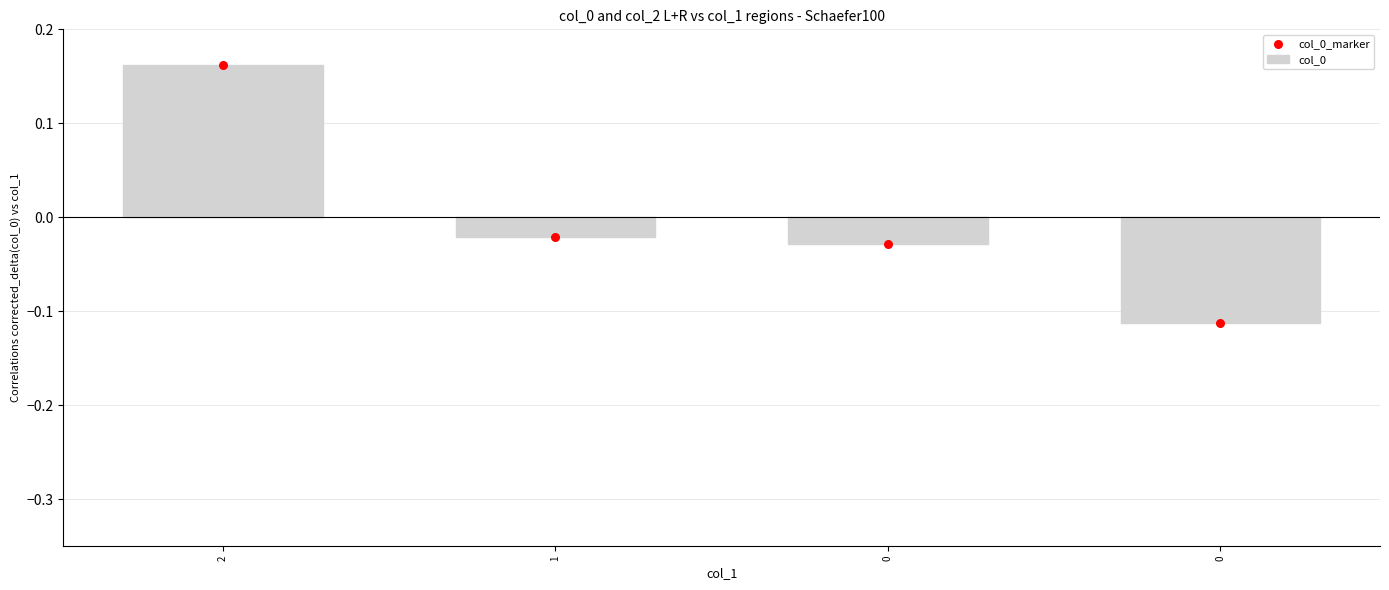

Which series has the widest spread of Y values?

col_0